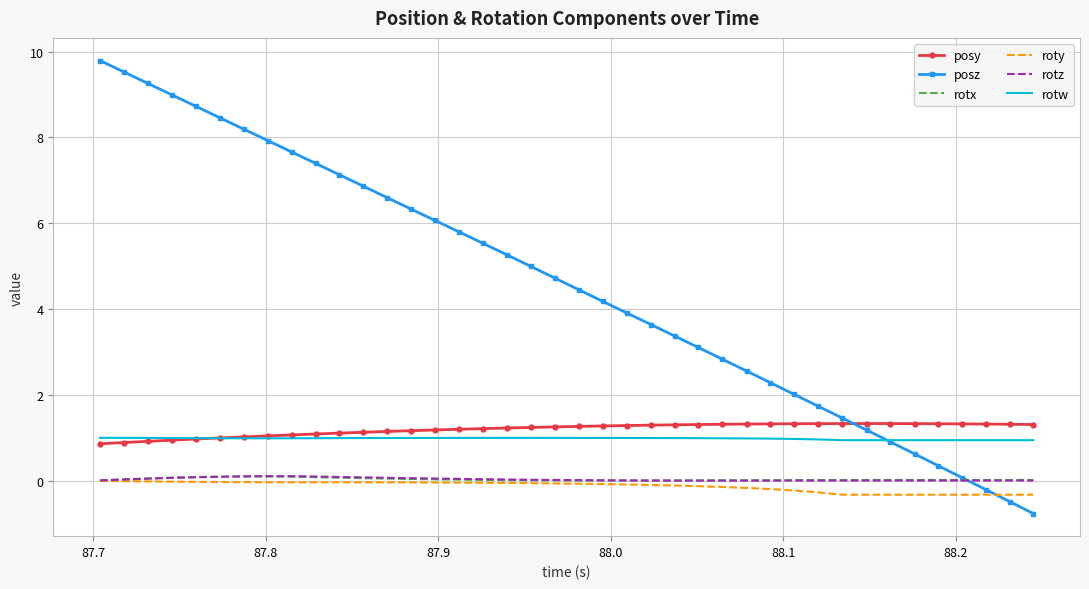

What is the maximum value shown in the chart?

9.8